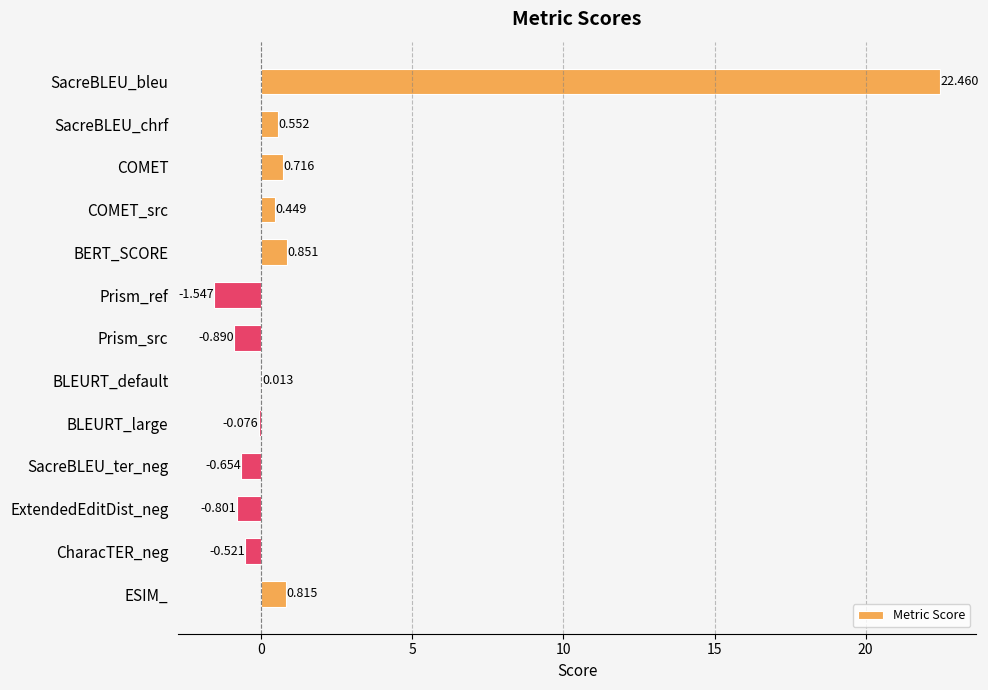

What is the sum of all values?

21.4